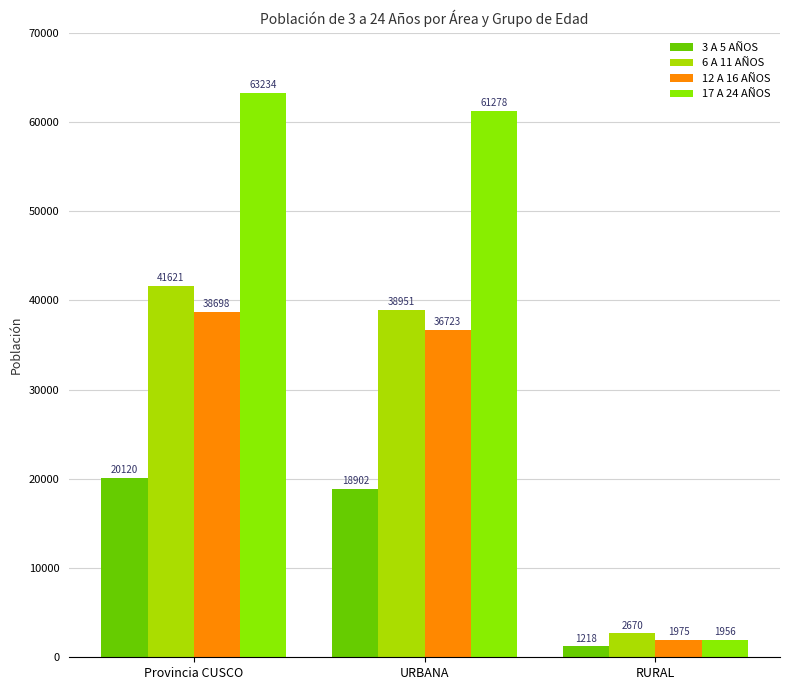

At which category is the sum across all series the highest?

Provincia CUSCO